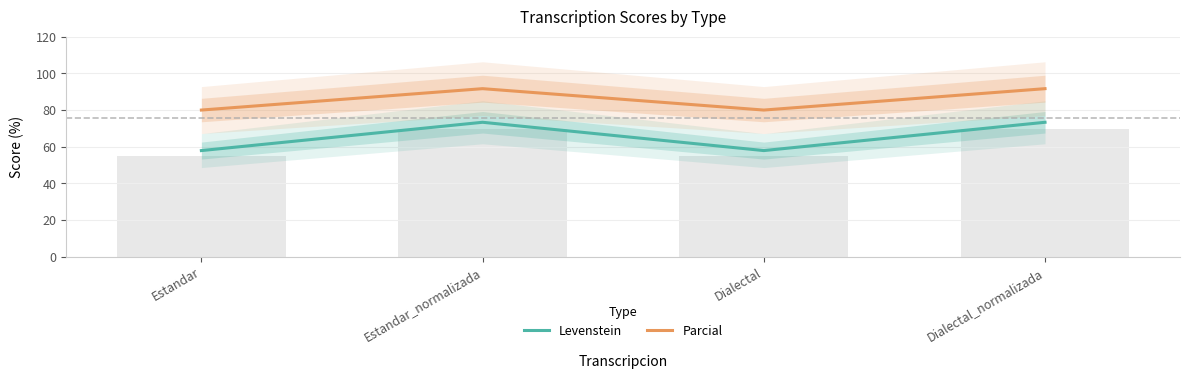

What is the highest value of the Levenstein series?

73.3